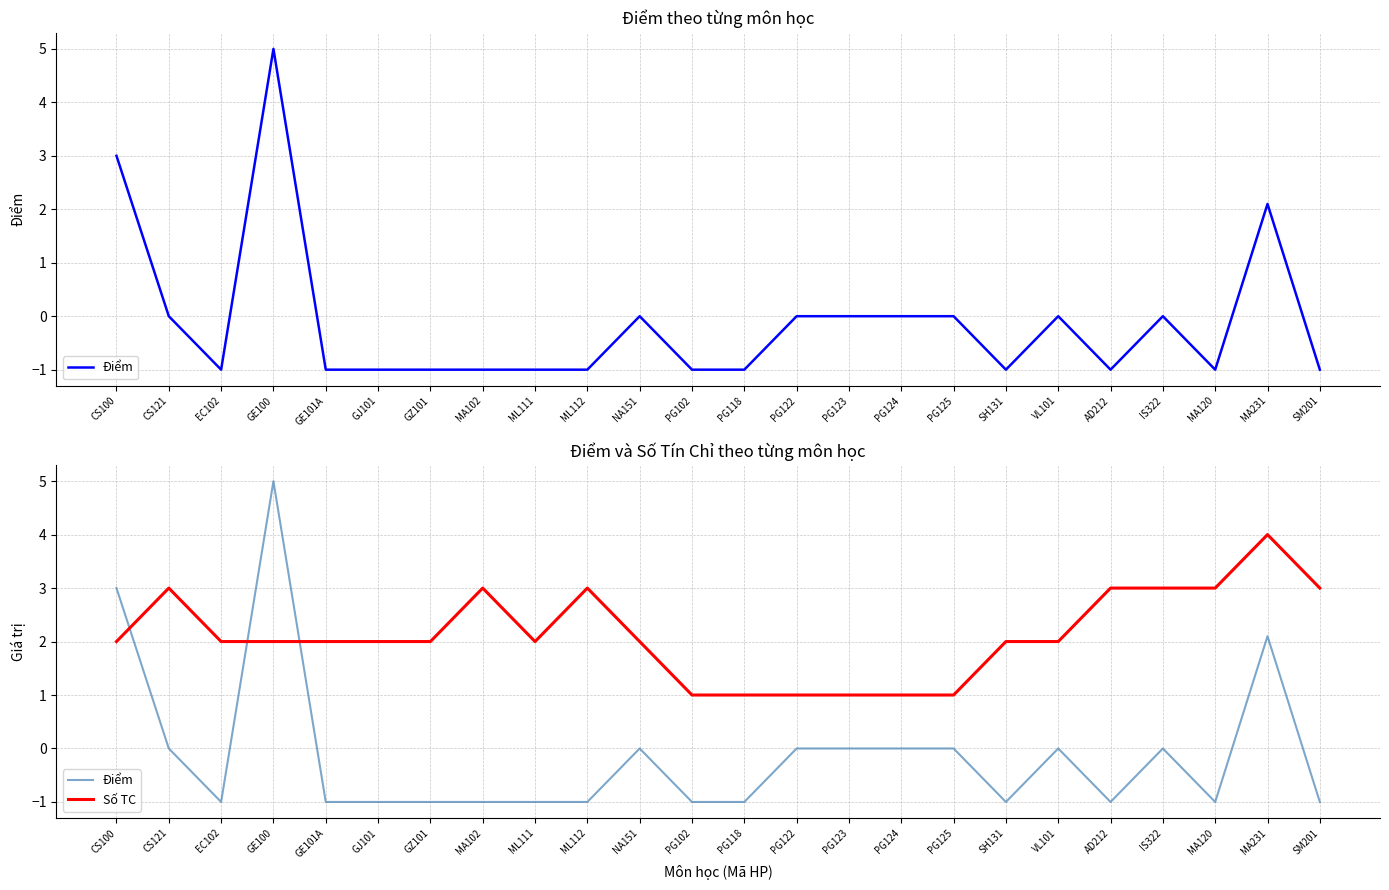

Between PG102 and EC102, which is larger?

PG102